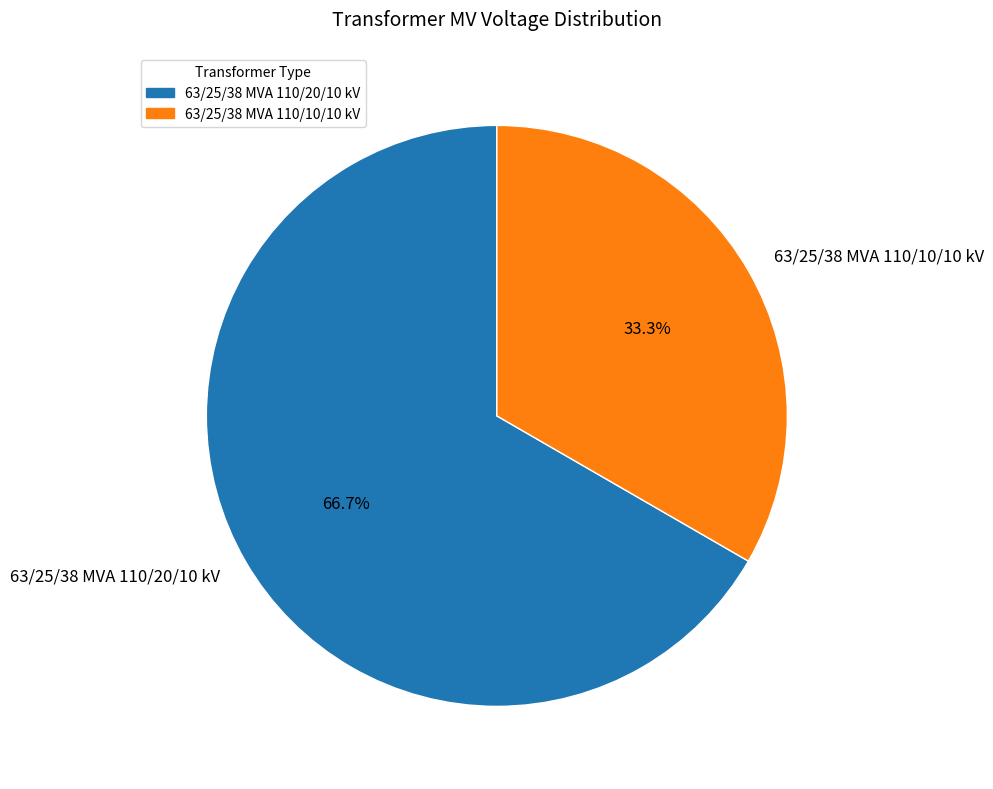

What is the ratio of the value at 63/25/38 MVA 110/20/10 kV to the value at 63/25/38 MVA 110/10/10 kV?

2.0